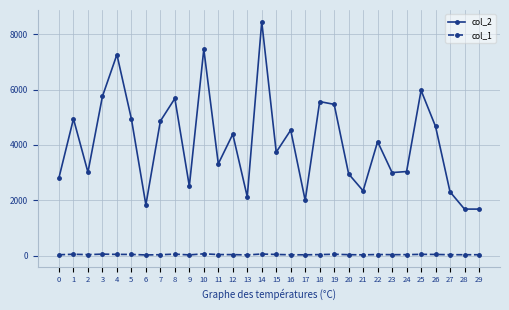

What is the greatest value displayed?

8458